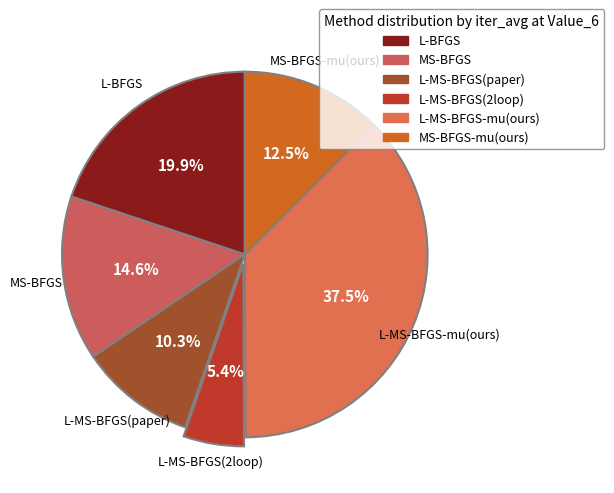

To the nearest percent, what is the average slice percentage?

17%